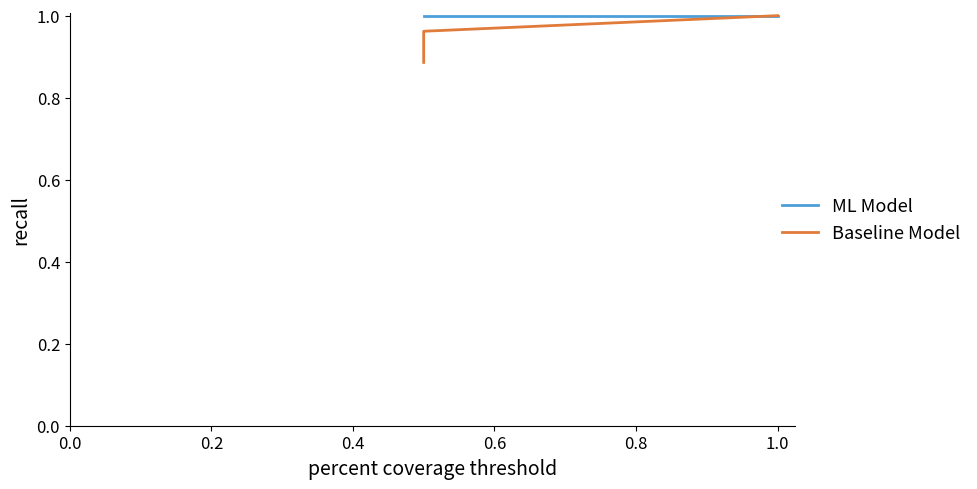

Between 8 and 13, which series saw the biggest shift?

col_4